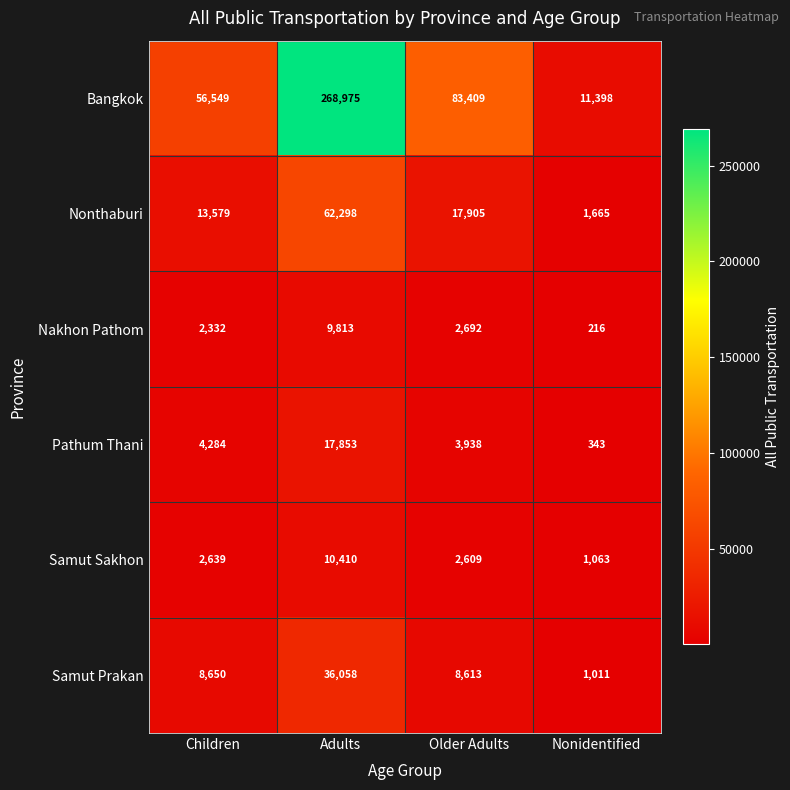

Reading left to right, extract all data points from this chart.

Bangkok: Children=56549	Adults=268975	Older Adults=83409	Nonidentified=11398
Nonthaburi: Children=13579	Adults=62298	Older Adults=17905	Nonidentified=1665
Nakhon Pathom: Children=2332	Adults=9813	Older Adults=2692	Nonidentified=216
Pathum Thani: Children=4284	Adults=17853	Older Adults=3938	Nonidentified=343
Samut Sakhon: Children=2639	Adults=10410	Older Adults=2609	Nonidentified=1063
Samut Prakan: Children=8650	Adults=36058	Older Adults=8613	Nonidentified=1011